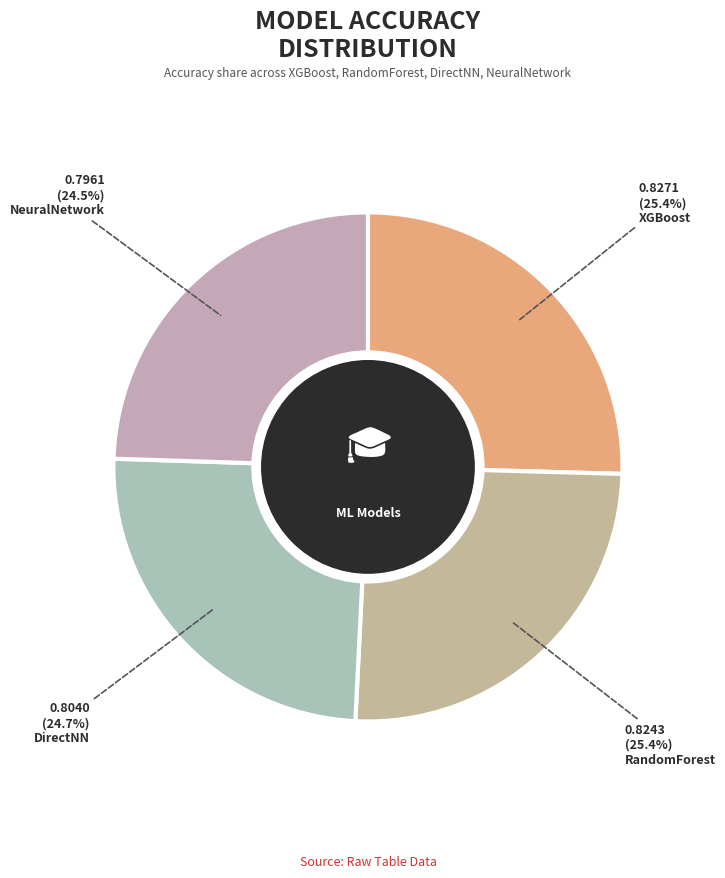

To the nearest percent, what is the difference between the largest and smallest slice percentages?

1%